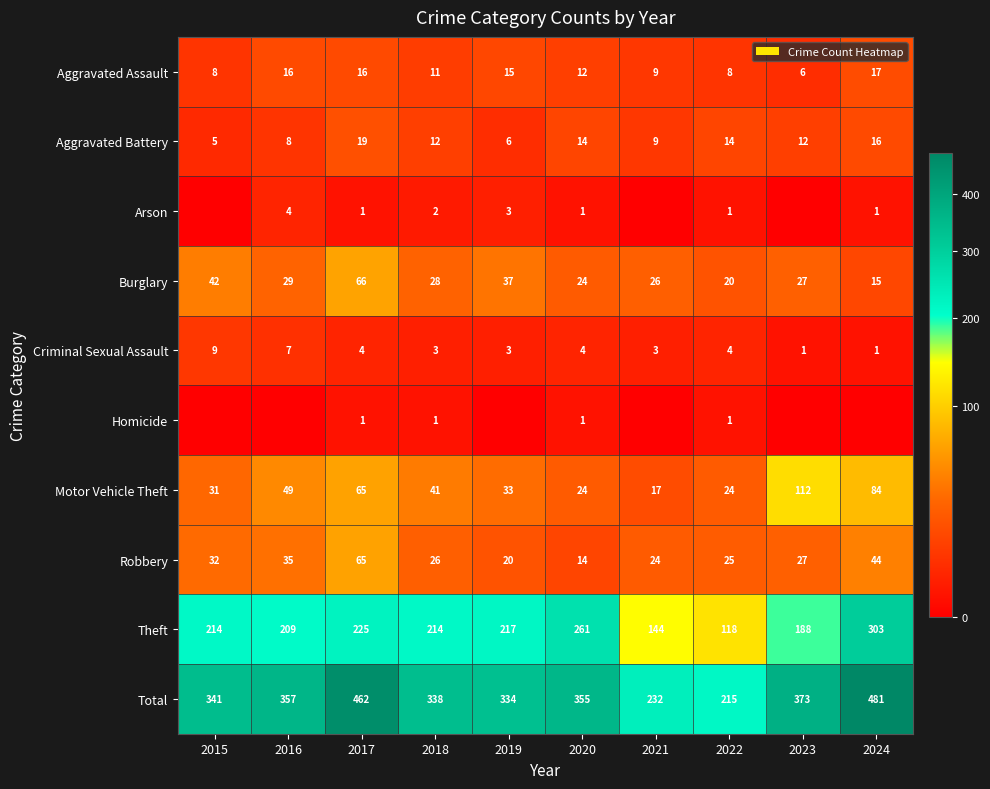

Count the number of categories in the chart.

10